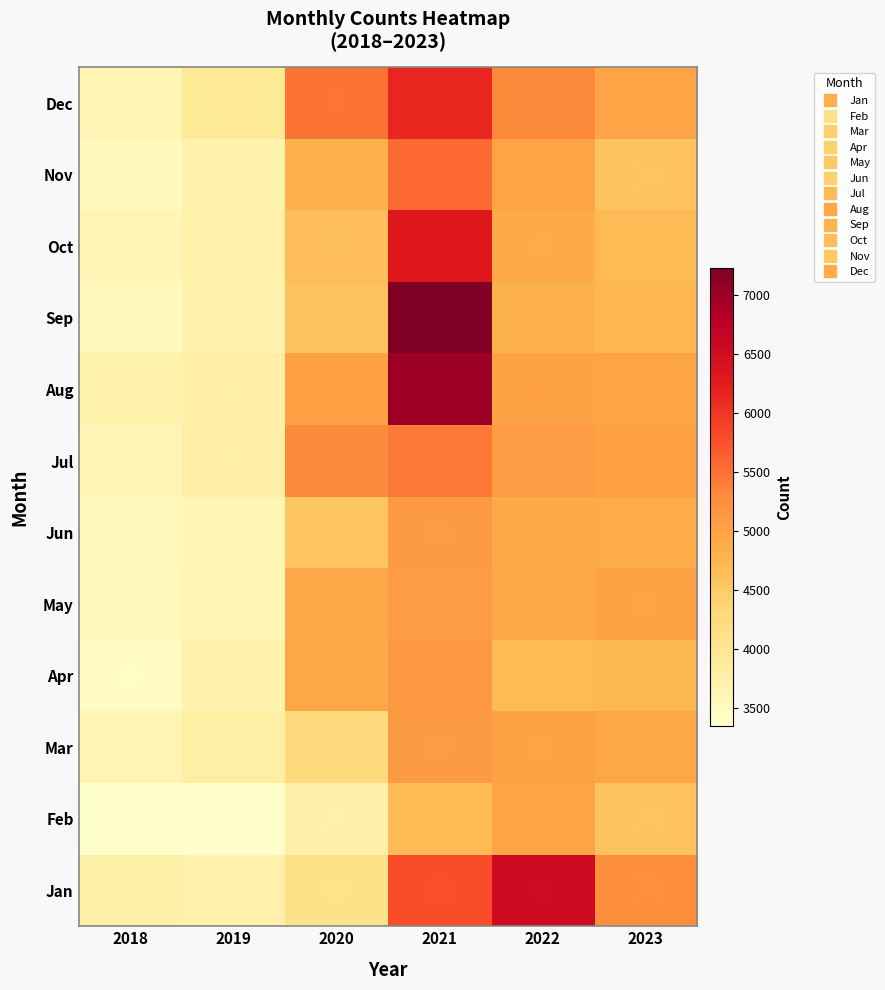

Reading right to left, extract all data points from this chart.

Jan: 2023=5269	2022=6540	2021=5776	2020=4086	2019=3716	2018=3740
Feb: 2023=4576	2022=4975	2021=4697	2020=3733	2019=3363	2018=3345
Mar: 2023=4945	2022=4997	2021=5092	2020=4248	2019=3780	2018=3642
Apr: 2023=4723	2022=4705	2021=5131	2020=4952	2019=3667	2018=3443
May: 2023=4991	2022=4942	2021=5082	2020=4949	2019=3634	2018=3537
Jun: 2023=4863	2022=4912	2021=5096	2020=4573	2019=3599	2018=3533
Jul: 2023=5029	2022=5089	2021=5443	2020=5310	2019=3786	2018=3602
Aug: 2023=4971	2022=5004	2021=7000	2020=5017	2019=3799	2018=3685
Sep: 2023=4730	2022=4814	2021=7229	2020=4601	2019=3673	2018=3540
Oct: 2023=4706	2022=4878	2021=6292	2020=4662	2019=3714	2018=3592
Nov: 2023=4582	2022=4963	2021=5547	2020=4802	2019=3684	2018=3507
Dec: 2023=4968	2022=5314	2021=6151	2020=5476	2019=3933	2018=3597